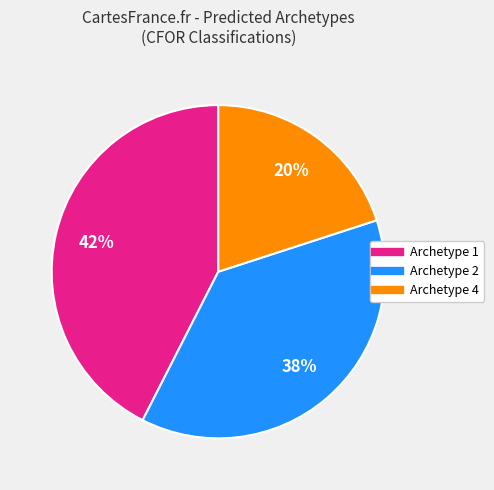

How many slices are in this pie chart?

3